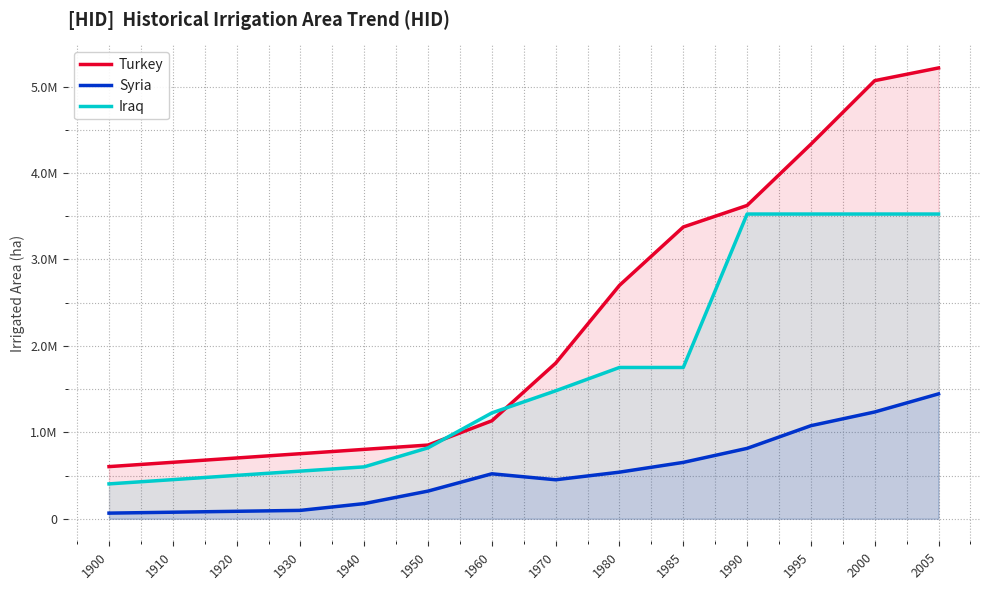

At how many categories does at least one series exceed 575691?

14